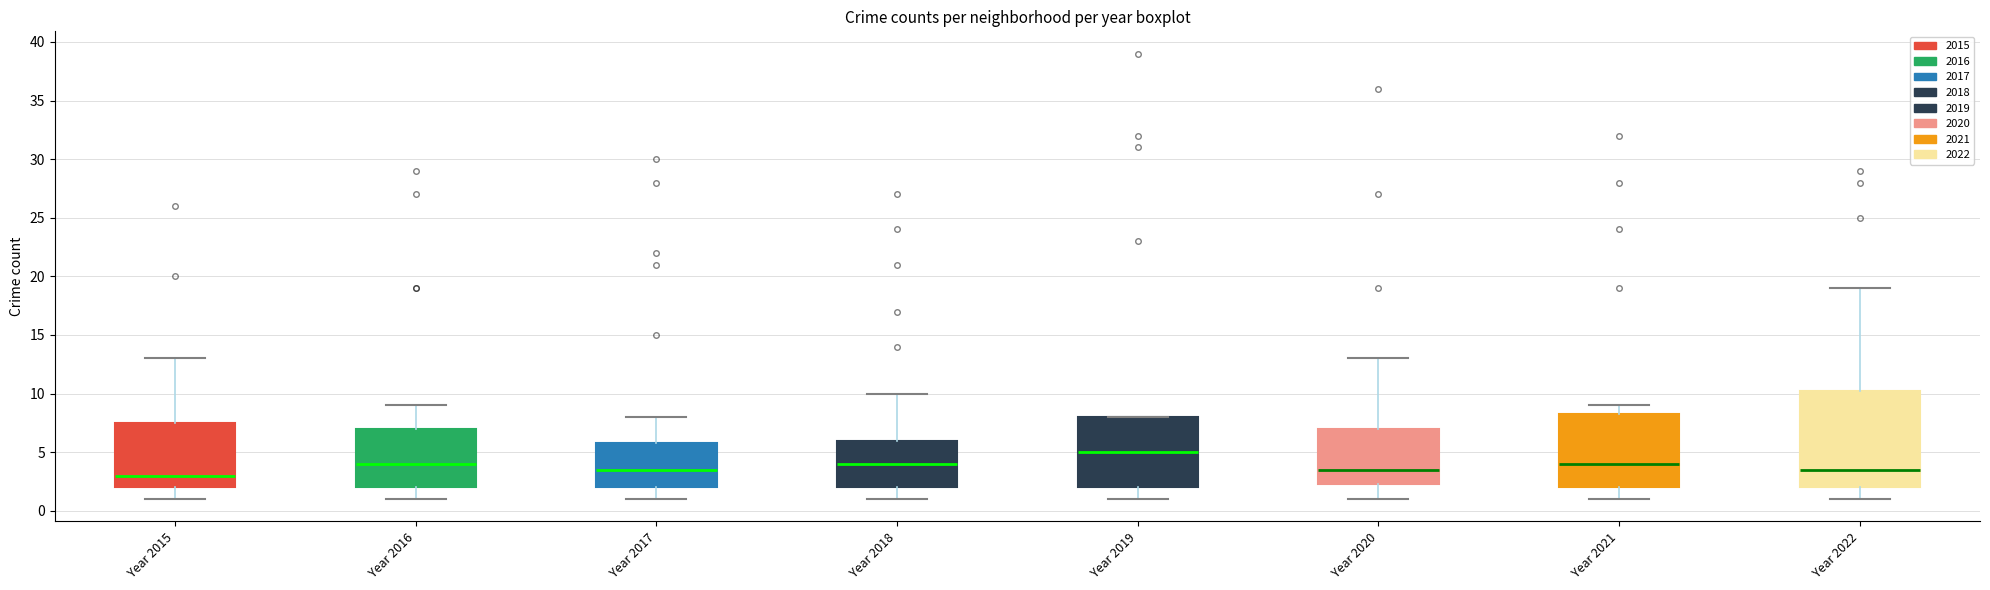

Which box's median line is the lowest?

Year 2015